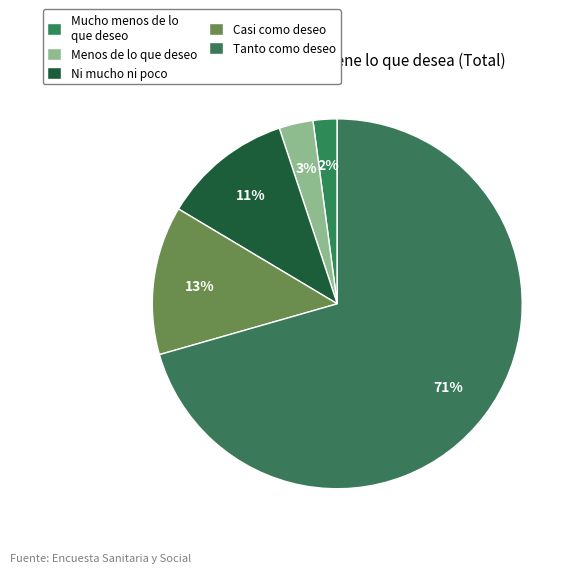

To the nearest percent, what is the difference between the Mucho menos de lo que deseo and Menos de lo que deseo slice percentages?

1%